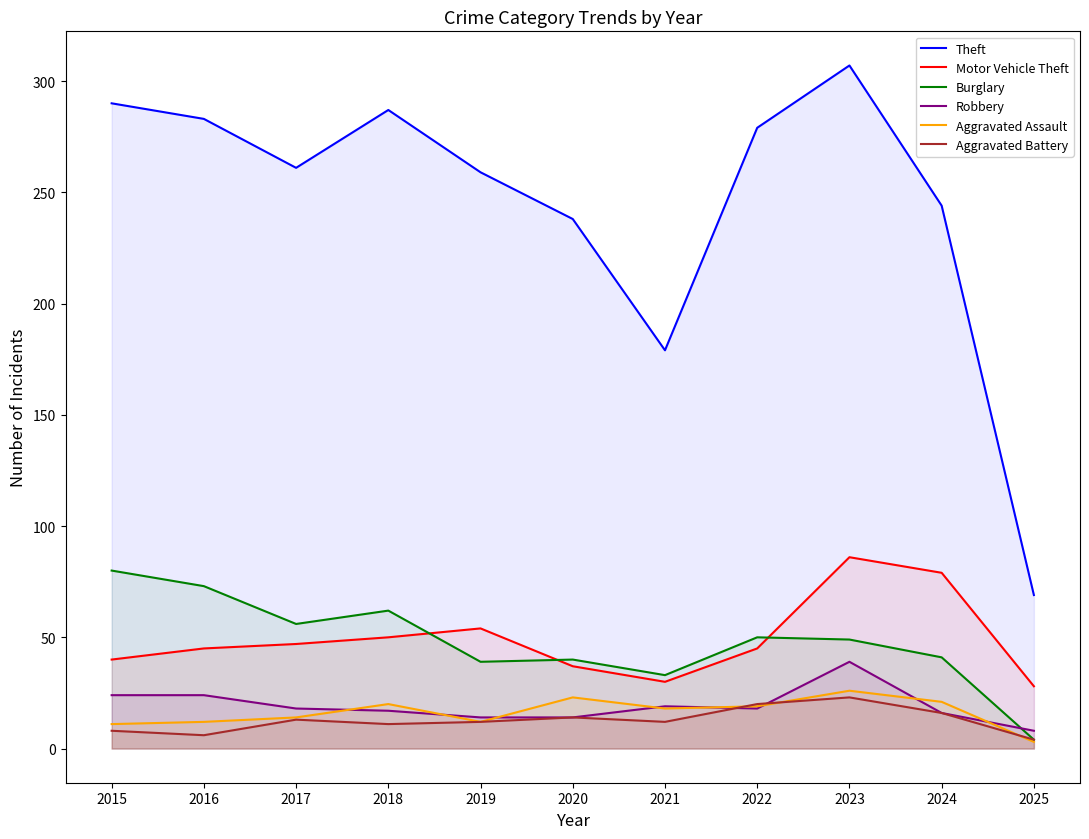

Where is the first local maximum for Aggravated Battery?

2017